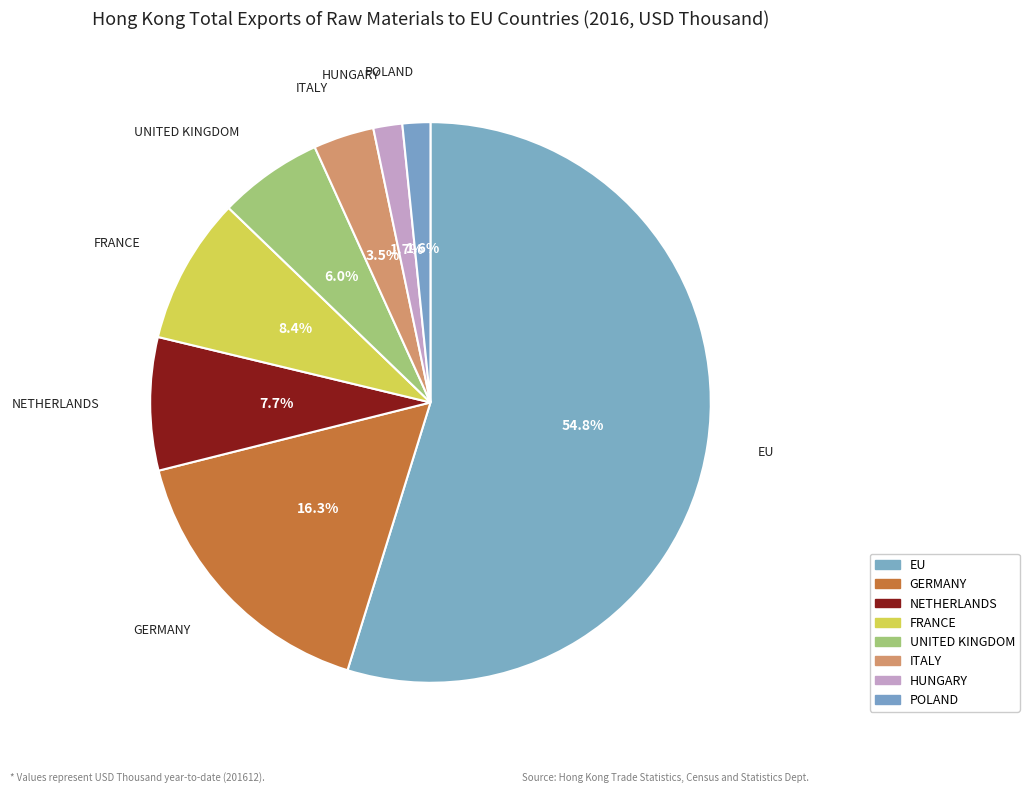

Is there any slice that represents more than half of the pie?

Yes